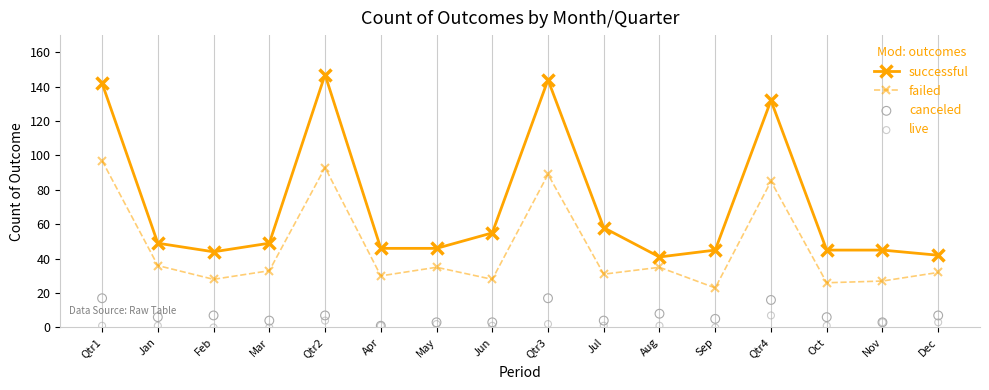

Is the value of failed at Qtr1 greater than the value of live at Aug?

Yes